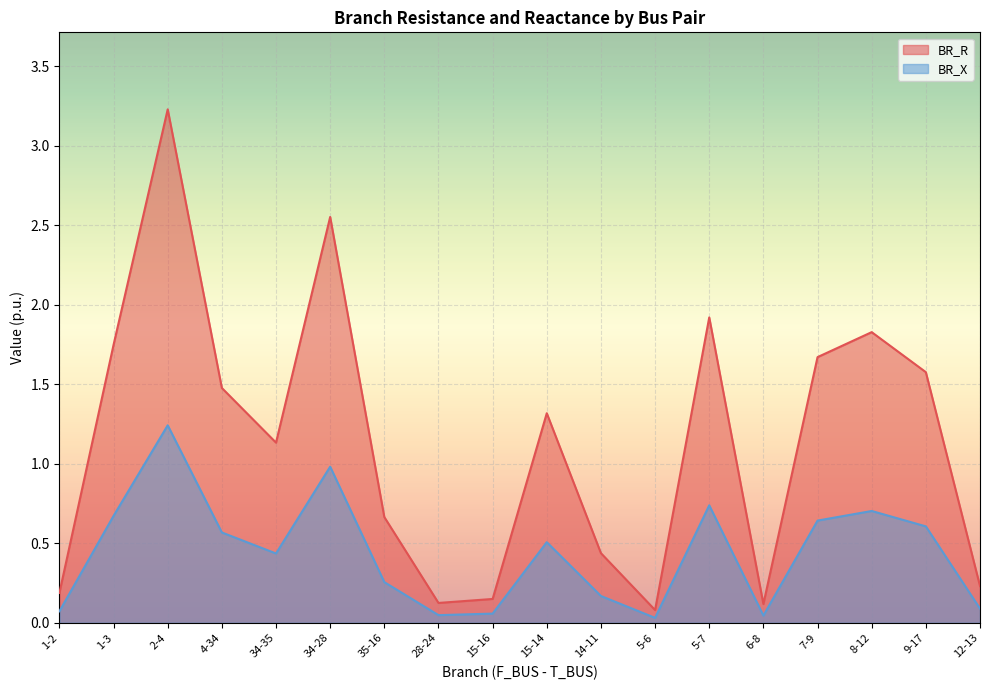

Reading right to left, what are all the values shown in this chart?

BR_R: 0.2	1.6	1.8	1.7	0.1	1.9	0.1	0.4	1.3	0.1	0.1	0.7	2.6	1.1	1.5	3.2	1.7	0.2
BR_X: 0.1	0.6	0.7	0.6	0.0	0.7	0.0	0.2	0.5	0.1	0.0	0.3	1.0	0.4	0.6	1.2	0.7	0.1